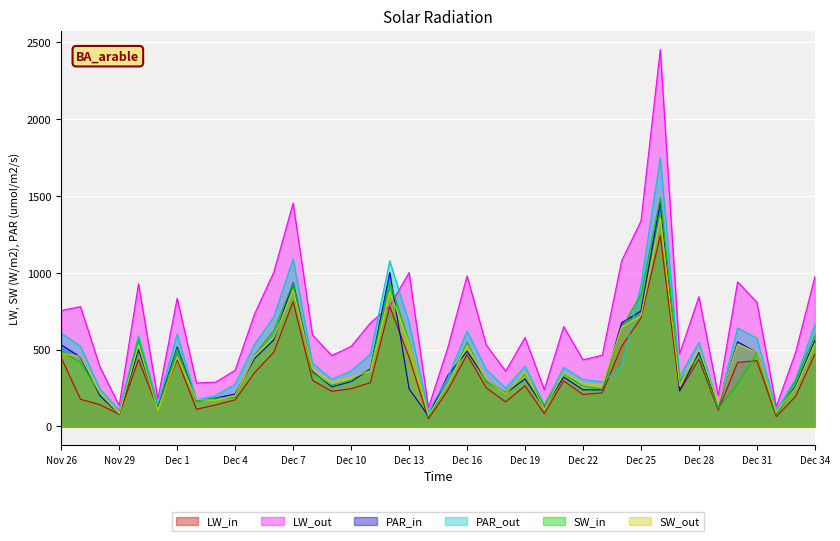

The value of SW_out at Dec 1 is 452. True or false?

True